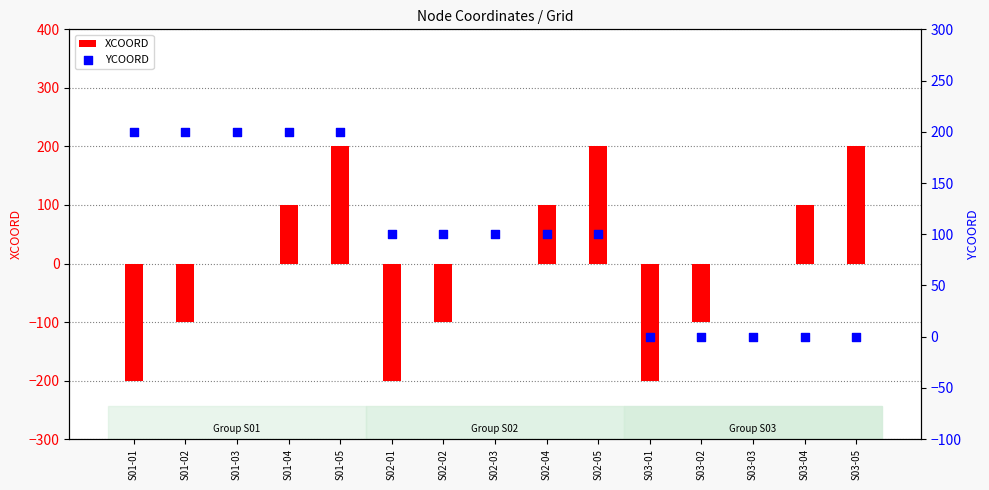

Which series has the largest Y range (max minus min)?

XCOORD